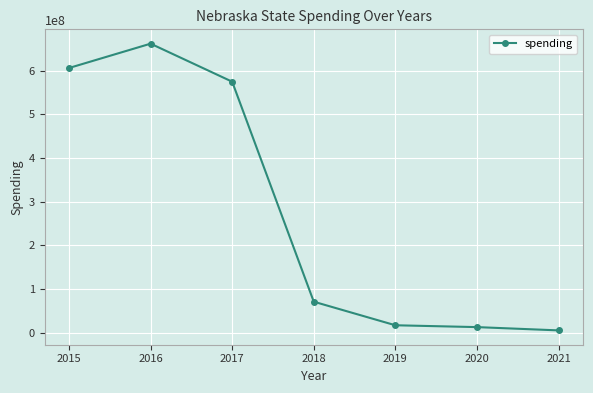

True or false: there are more than 2 points higher than both neighbors.

False